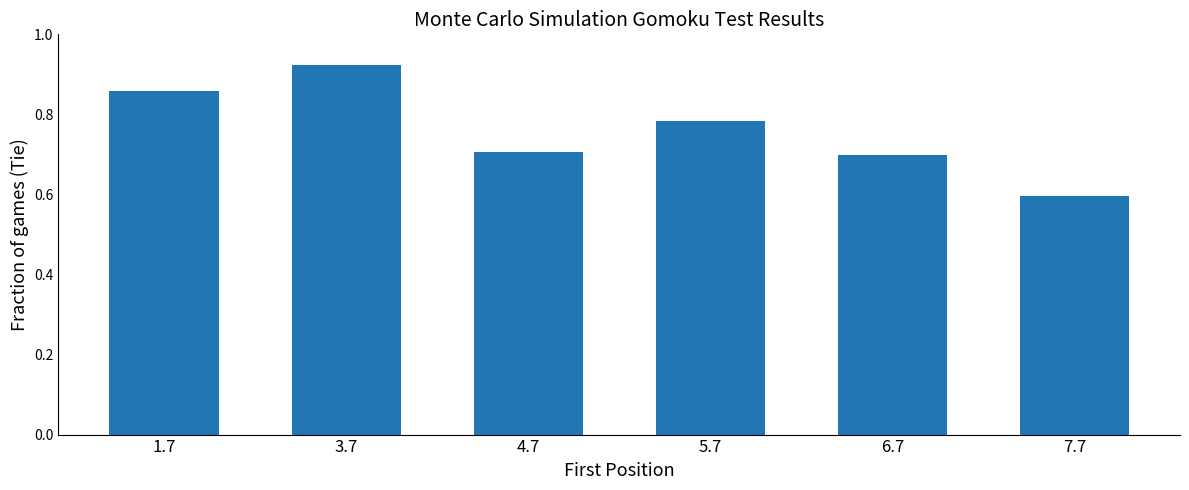

Which label corresponds to the smallest value in the chart?

7.7